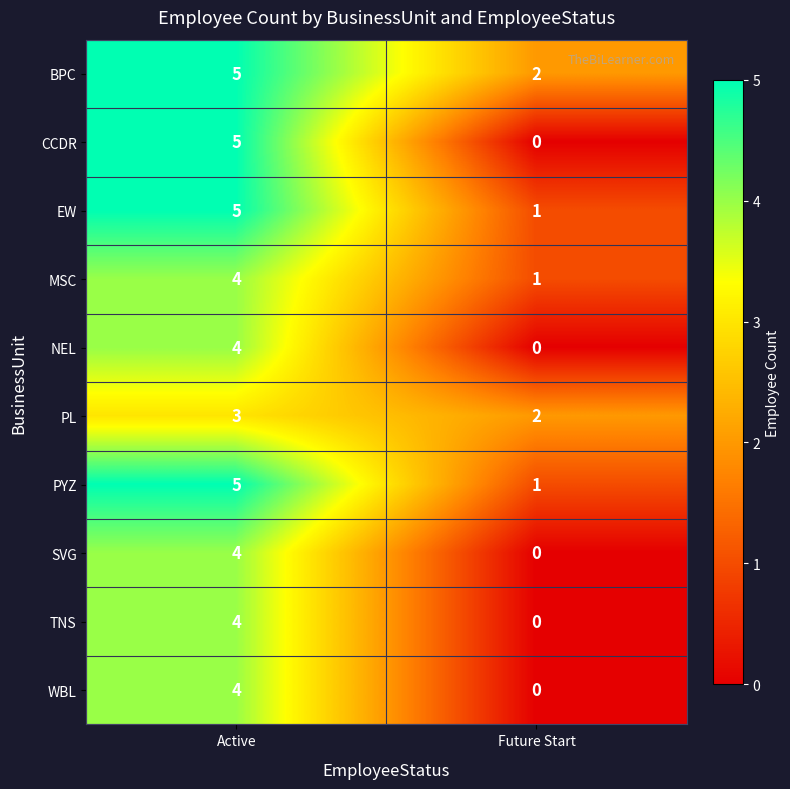

At which category is the sum across all series the highest?

Active